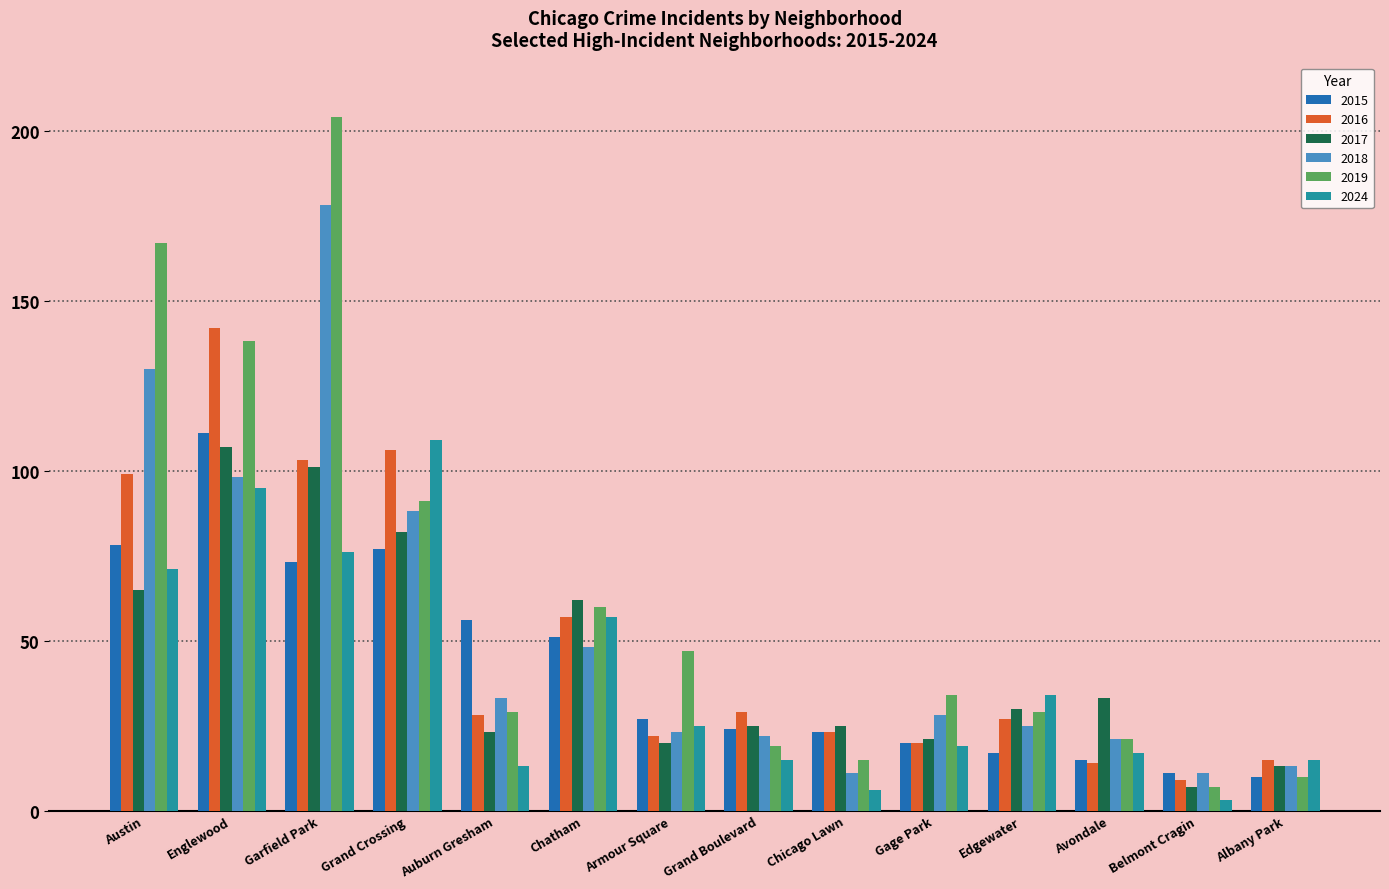

What is the difference between the highest and lowest values at Auburn Gresham?

43